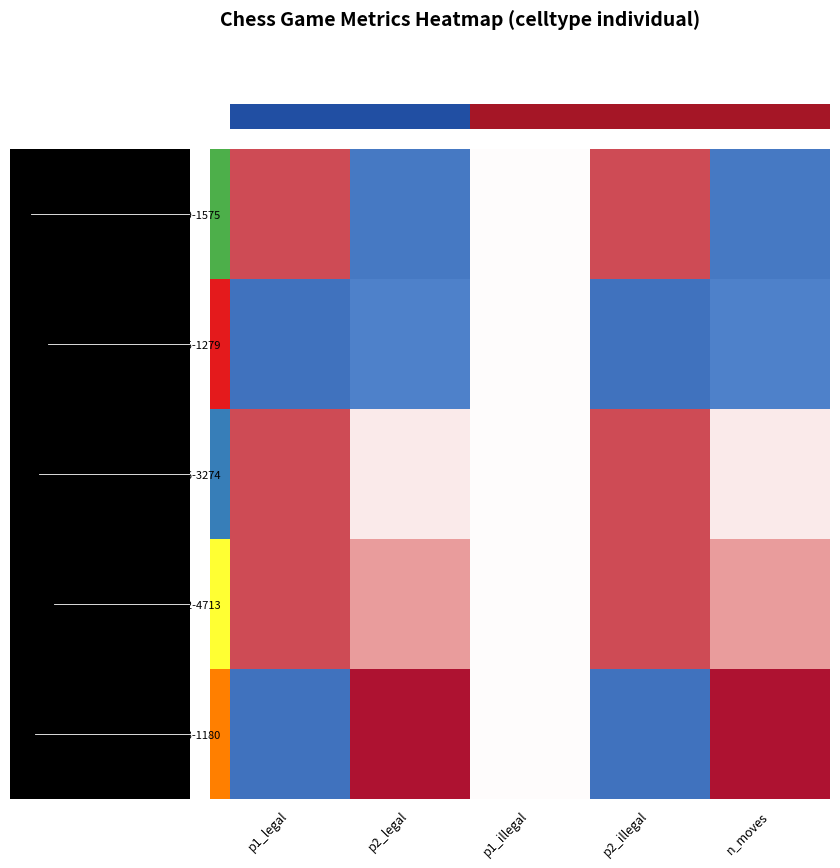

Reading right to left, transcribe all the data shown in this chart.

row_0: -1.1	0.8	0.0	-1.1	0.8
row_1: -0.9	-1.2	0.0	-0.9	-1.2
row_2: 0.0	0.8	0.0	0.0	0.8
row_3: 0.3	0.8	0.0	0.3	0.8
row_4: 1.7	-1.2	0.0	1.7	-1.2